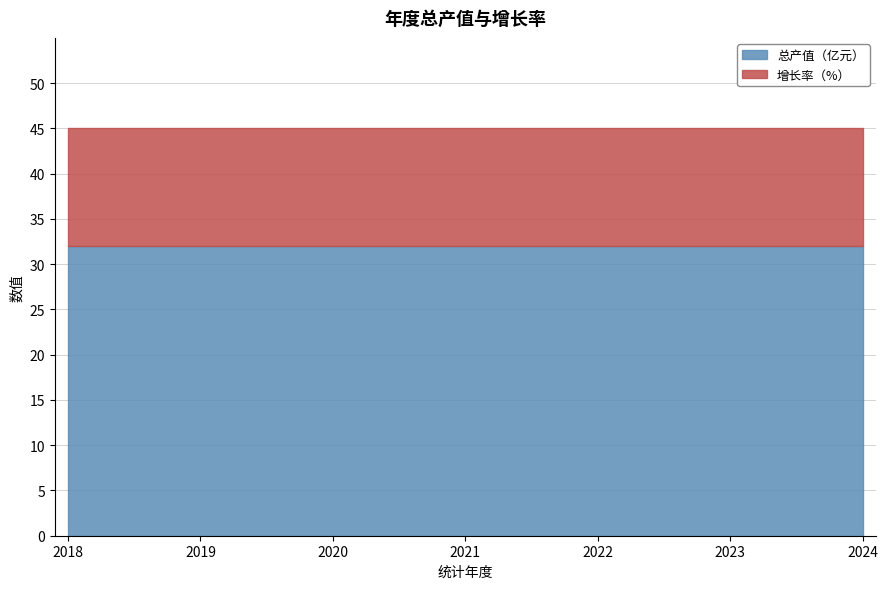

True or false: 总产值（亿元） has a value of 32 at 2019.

True